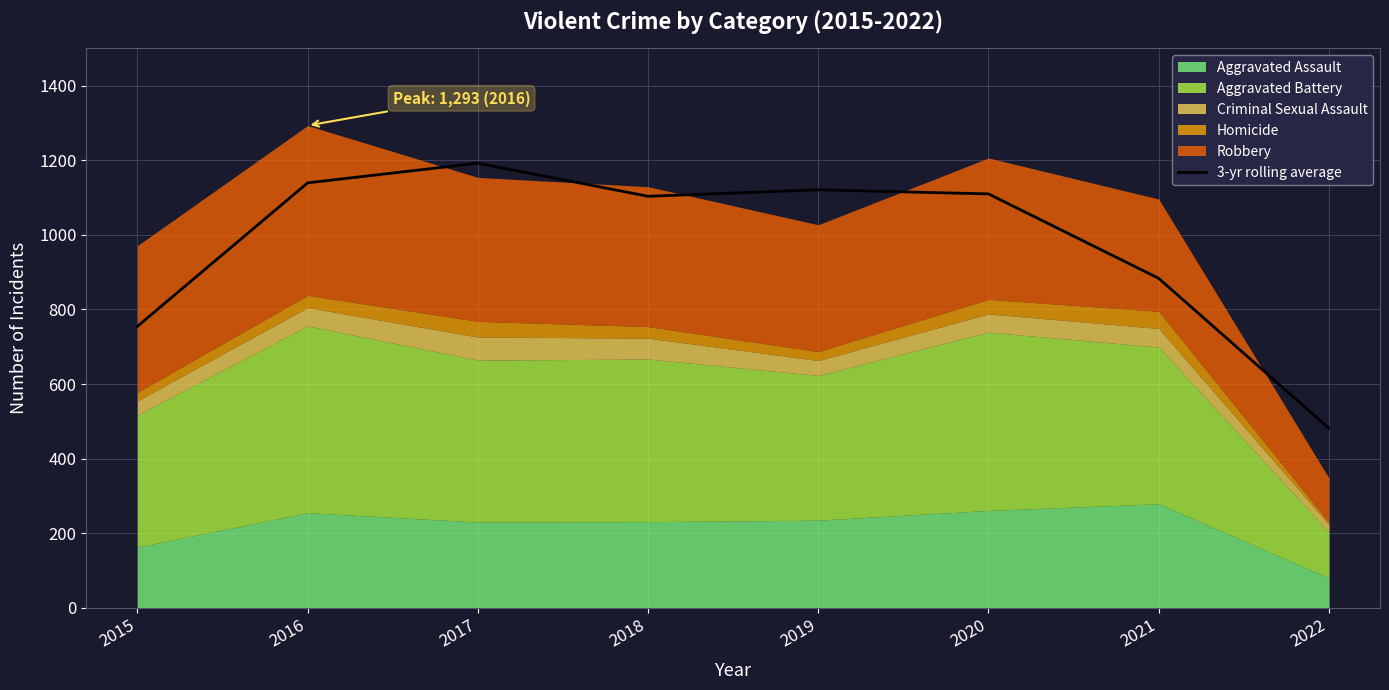

Approximately how many times larger is the value at 2021 compared to 2016?

0.8